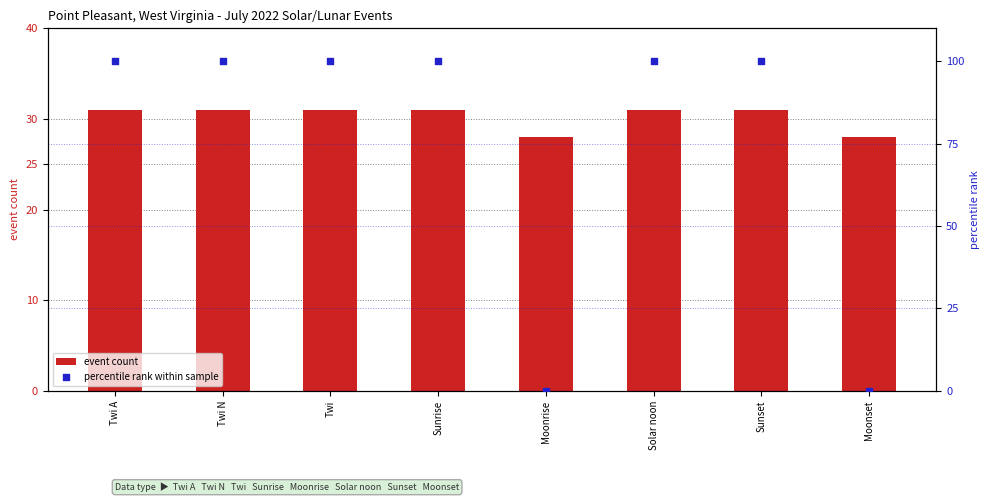

Which series has the largest total across all categories?

percentile rank within sample